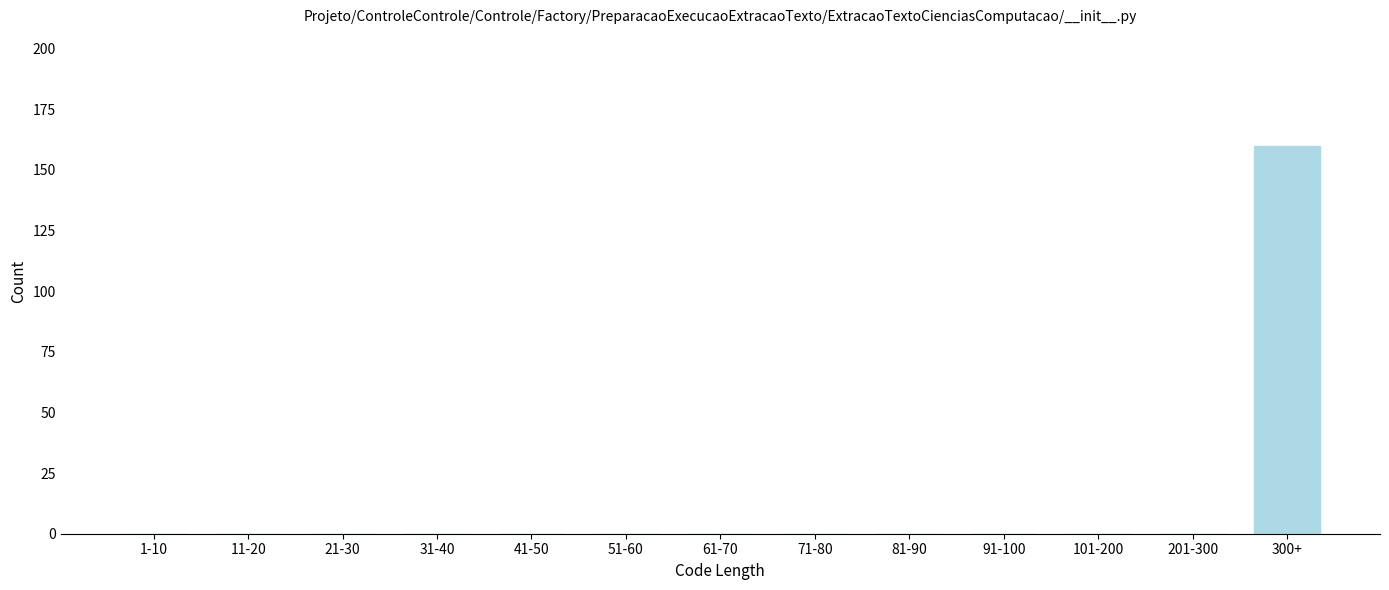

Reading right to left, what are all the values shown in this chart?

300+=160	201-300=0	101-200=0	91-100=0	81-90=0	71-80=0	61-70=0	51-60=0	41-50=0	31-40=0	21-30=0	11-20=0	1-10=0